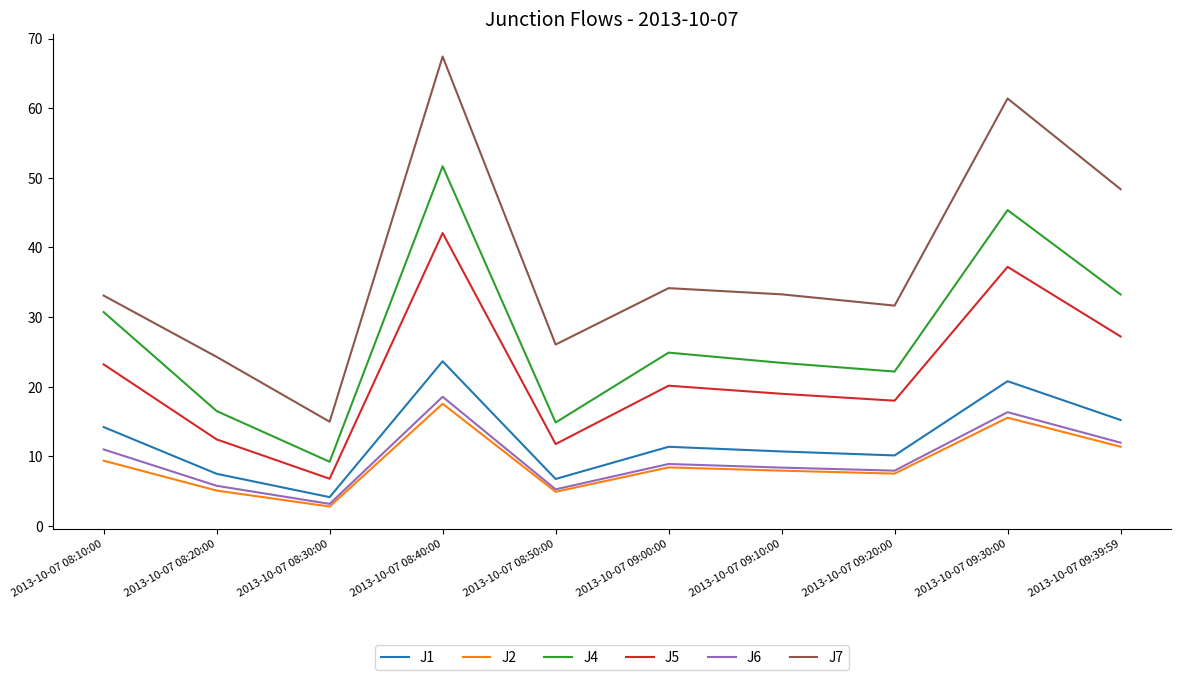

Which series has the largest total across all categories?

J7